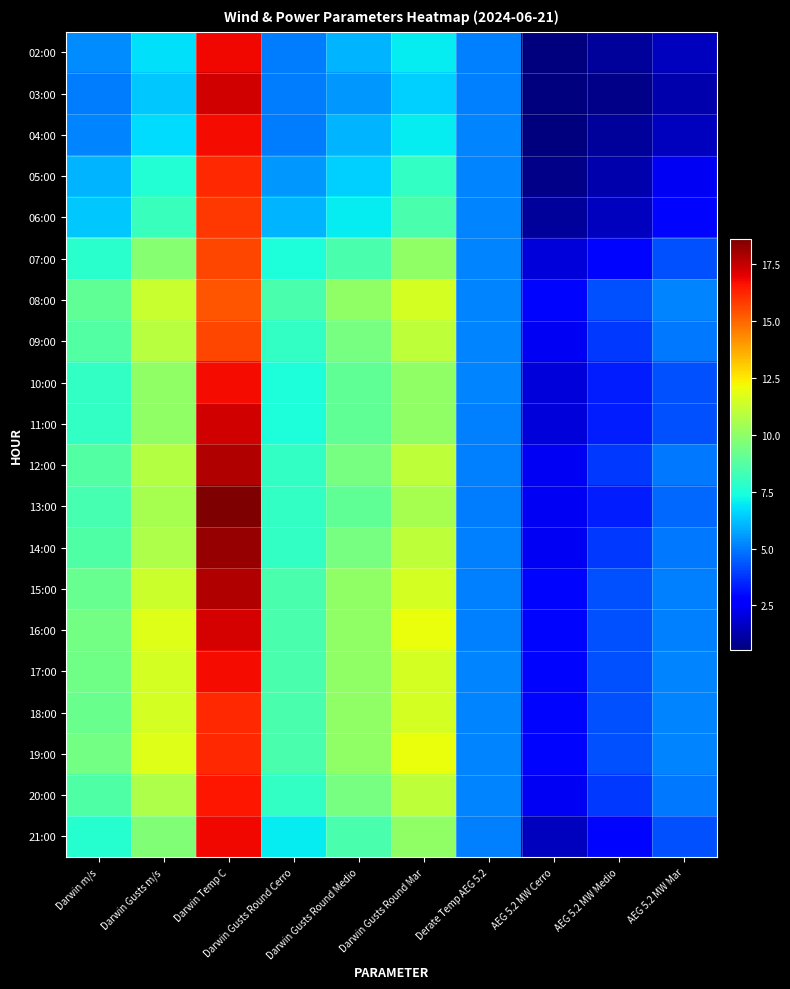

Reading right to left, transcribe all the data shown in this chart.

02:00: AEG 5.2 MW Mar=1.6	AEG 5.2 MW Medio=1.0	AEG 5.2 MW Cerro=0.5	Derate Temp AEG 5.2=5.1	Darwin Gusts Round Mar=7.0	Darwin Gusts Round Medio=6.0	Darwin Gusts Round Cerro=5.0	Darwin Temp C=16.8	Darwin Gusts m/s=6.8	Darwin m/s=5.3
03:00: AEG 5.2 MW Mar=1.3	AEG 5.2 MW Medio=0.7	AEG 5.2 MW Cerro=0.5	Derate Temp AEG 5.2=5.1	Darwin Gusts Round Mar=6.5	Darwin Gusts Round Medio=5.5	Darwin Gusts Round Cerro=5.0	Darwin Temp C=17.3	Darwin Gusts m/s=6.4	Darwin m/s=5.0
04:00: AEG 5.2 MW Mar=1.6	AEG 5.2 MW Medio=1.0	AEG 5.2 MW Cerro=0.5	Derate Temp AEG 5.2=5.1	Darwin Gusts Round Mar=7.0	Darwin Gusts Round Medio=6.0	Darwin Gusts Round Cerro=5.0	Darwin Temp C=16.7	Darwin Gusts m/s=6.7	Darwin m/s=5.2
05:00: AEG 5.2 MW Mar=2.4	AEG 5.2 MW Medio=1.3	AEG 5.2 MW Cerro=0.7	Derate Temp AEG 5.2=5.2	Darwin Gusts Round Mar=8.0	Darwin Gusts Round Medio=6.5	Darwin Gusts Round Cerro=5.5	Darwin Temp C=16.2	Darwin Gusts m/s=7.6	Darwin m/s=6.0
06:00: AEG 5.2 MW Mar=2.9	AEG 5.2 MW Medio=1.6	AEG 5.2 MW Cerro=1.0	Derate Temp AEG 5.2=5.2	Darwin Gusts Round Mar=8.5	Darwin Gusts Round Medio=7.0	Darwin Gusts Round Cerro=6.0	Darwin Temp C=15.9	Darwin Gusts m/s=8.1	Darwin m/s=6.4
07:00: AEG 5.2 MW Mar=4.3	AEG 5.2 MW Medio=2.9	AEG 5.2 MW Cerro=2.0	Derate Temp AEG 5.2=5.2	Darwin Gusts Round Mar=10.0	Darwin Gusts Round Medio=8.5	Darwin Gusts Round Cerro=7.5	Darwin Temp C=15.6	Darwin Gusts m/s=9.8	Darwin m/s=7.8
08:00: AEG 5.2 MW Mar=5.2	AEG 5.2 MW Medio=4.3	AEG 5.2 MW Cerro=2.9	Derate Temp AEG 5.2=5.2	Darwin Gusts Round Mar=11.5	Darwin Gusts Round Medio=10.0	Darwin Gusts Round Cerro=8.5	Darwin Temp C=15.3	Darwin Gusts m/s=11.2	Darwin m/s=9.0
09:00: AEG 5.2 MW Mar=5.0	AEG 5.2 MW Medio=3.8	AEG 5.2 MW Cerro=2.4	Derate Temp AEG 5.2=5.2	Darwin Gusts Round Mar=11.0	Darwin Gusts Round Medio=9.5	Darwin Gusts Round Cerro=8.0	Darwin Temp C=15.6	Darwin Gusts m/s=10.9	Darwin m/s=8.7
10:00: AEG 5.2 MW Mar=4.3	AEG 5.2 MW Medio=3.4	AEG 5.2 MW Cerro=2.0	Derate Temp AEG 5.2=5.1	Darwin Gusts Round Mar=10.0	Darwin Gusts Round Medio=9.0	Darwin Gusts Round Cerro=7.5	Darwin Temp C=16.7	Darwin Gusts m/s=10.0	Darwin m/s=8.0
11:00: AEG 5.2 MW Mar=4.3	AEG 5.2 MW Medio=3.4	AEG 5.2 MW Cerro=2.0	Derate Temp AEG 5.2=5.1	Darwin Gusts Round Mar=10.0	Darwin Gusts Round Medio=9.0	Darwin Gusts Round Cerro=7.5	Darwin Temp C=17.3	Darwin Gusts m/s=10.0	Darwin m/s=8.0
12:00: AEG 5.2 MW Mar=5.0	AEG 5.2 MW Medio=3.8	AEG 5.2 MW Cerro=2.4	Derate Temp AEG 5.2=5.1	Darwin Gusts Round Mar=11.0	Darwin Gusts Round Medio=9.5	Darwin Gusts Round Cerro=8.0	Darwin Temp C=17.8	Darwin Gusts m/s=10.8	Darwin m/s=8.7
13:00: AEG 5.2 MW Mar=4.7	AEG 5.2 MW Medio=3.4	AEG 5.2 MW Cerro=2.4	Derate Temp AEG 5.2=5.1	Darwin Gusts Round Mar=10.5	Darwin Gusts Round Medio=9.0	Darwin Gusts Round Cerro=8.0	Darwin Temp C=18.6	Darwin Gusts m/s=10.5	Darwin m/s=8.4
14:00: AEG 5.2 MW Mar=5.0	AEG 5.2 MW Medio=3.8	AEG 5.2 MW Cerro=2.4	Derate Temp AEG 5.2=5.1	Darwin Gusts Round Mar=11.0	Darwin Gusts Round Medio=9.5	Darwin Gusts Round Cerro=8.0	Darwin Temp C=18.2	Darwin Gusts m/s=10.7	Darwin m/s=8.6
15:00: AEG 5.2 MW Mar=5.1	AEG 5.2 MW Medio=4.3	AEG 5.2 MW Cerro=2.9	Derate Temp AEG 5.2=5.1	Darwin Gusts Round Mar=11.5	Darwin Gusts Round Medio=10.0	Darwin Gusts Round Cerro=8.5	Darwin Temp C=17.8	Darwin Gusts m/s=11.3	Darwin m/s=9.1
16:00: AEG 5.2 MW Mar=5.1	AEG 5.2 MW Medio=4.3	AEG 5.2 MW Cerro=2.9	Derate Temp AEG 5.2=5.1	Darwin Gusts Round Mar=12.0	Darwin Gusts Round Medio=10.0	Darwin Gusts Round Cerro=8.5	Darwin Temp C=17.2	Darwin Gusts m/s=11.7	Darwin m/s=9.4
17:00: AEG 5.2 MW Mar=5.1	AEG 5.2 MW Medio=4.3	AEG 5.2 MW Cerro=2.9	Derate Temp AEG 5.2=5.1	Darwin Gusts Round Mar=11.5	Darwin Gusts Round Medio=10.0	Darwin Gusts Round Cerro=8.5	Darwin Temp C=16.7	Darwin Gusts m/s=11.5	Darwin m/s=9.3
18:00: AEG 5.2 MW Mar=5.2	AEG 5.2 MW Medio=4.3	AEG 5.2 MW Cerro=2.9	Derate Temp AEG 5.2=5.2	Darwin Gusts Round Mar=11.5	Darwin Gusts Round Medio=10.0	Darwin Gusts Round Cerro=8.5	Darwin Temp C=16.2	Darwin Gusts m/s=11.5	Darwin m/s=9.2
19:00: AEG 5.2 MW Mar=5.2	AEG 5.2 MW Medio=4.3	AEG 5.2 MW Cerro=2.9	Derate Temp AEG 5.2=5.2	Darwin Gusts Round Mar=12.0	Darwin Gusts Round Medio=10.0	Darwin Gusts Round Cerro=8.5	Darwin Temp C=16.2	Darwin Gusts m/s=11.7	Darwin m/s=9.4
20:00: AEG 5.2 MW Mar=5.0	AEG 5.2 MW Medio=3.8	AEG 5.2 MW Cerro=2.4	Derate Temp AEG 5.2=5.1	Darwin Gusts Round Mar=11.0	Darwin Gusts Round Medio=9.5	Darwin Gusts Round Cerro=8.0	Darwin Temp C=16.5	Darwin Gusts m/s=10.7	Darwin m/s=8.6
21:00: AEG 5.2 MW Mar=4.3	AEG 5.2 MW Medio=2.9	AEG 5.2 MW Cerro=1.6	Derate Temp AEG 5.2=5.1	Darwin Gusts Round Mar=10.0	Darwin Gusts Round Medio=8.5	Darwin Gusts Round Cerro=7.0	Darwin Temp C=16.8	Darwin Gusts m/s=9.7	Darwin m/s=7.7